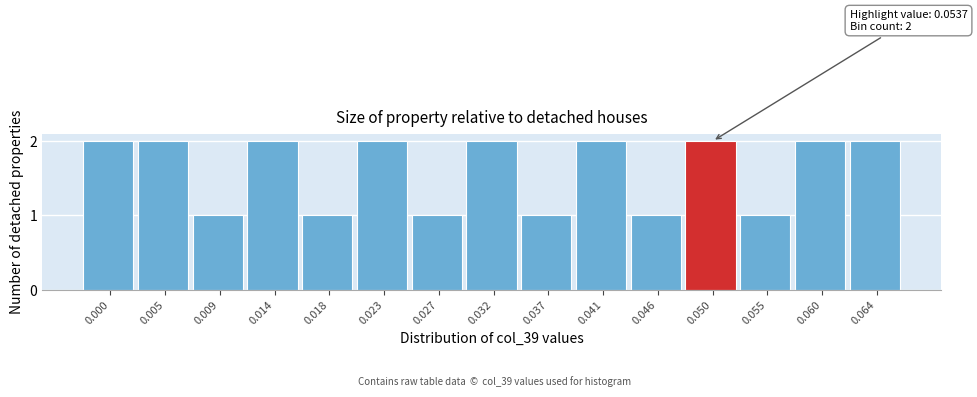

Reading left to right, extract all data points from this chart.

2	2	1	2	1	2	1	2	1	2	1	2	1	2	2